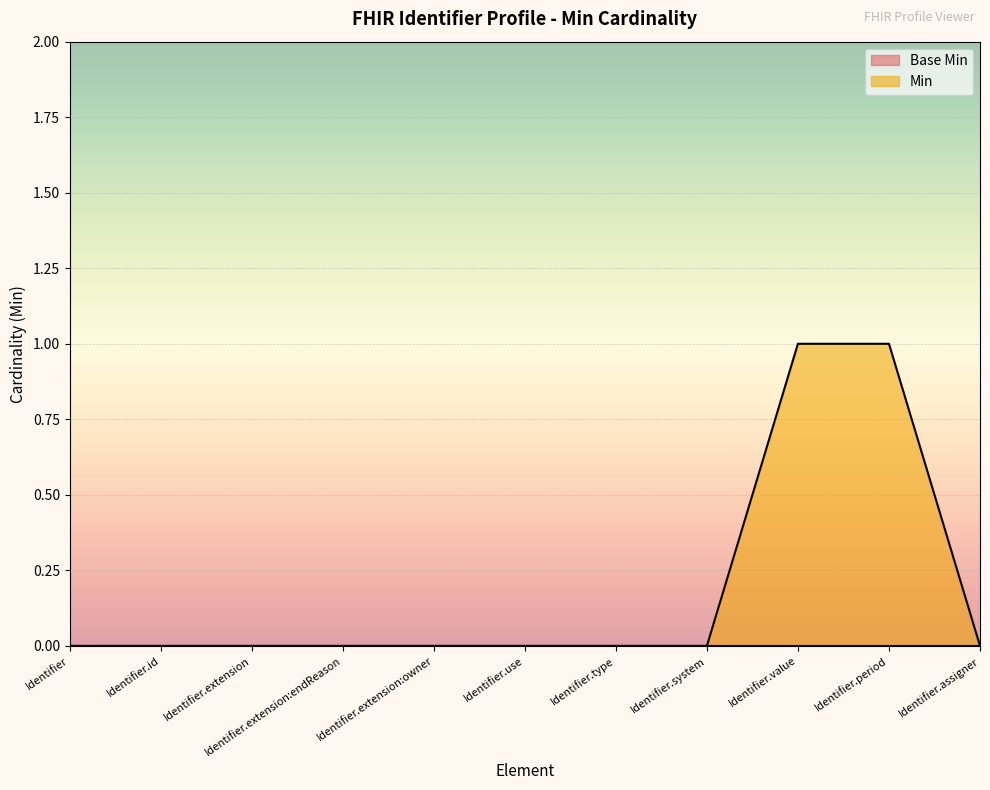

How many lines are shown in the chart?

2